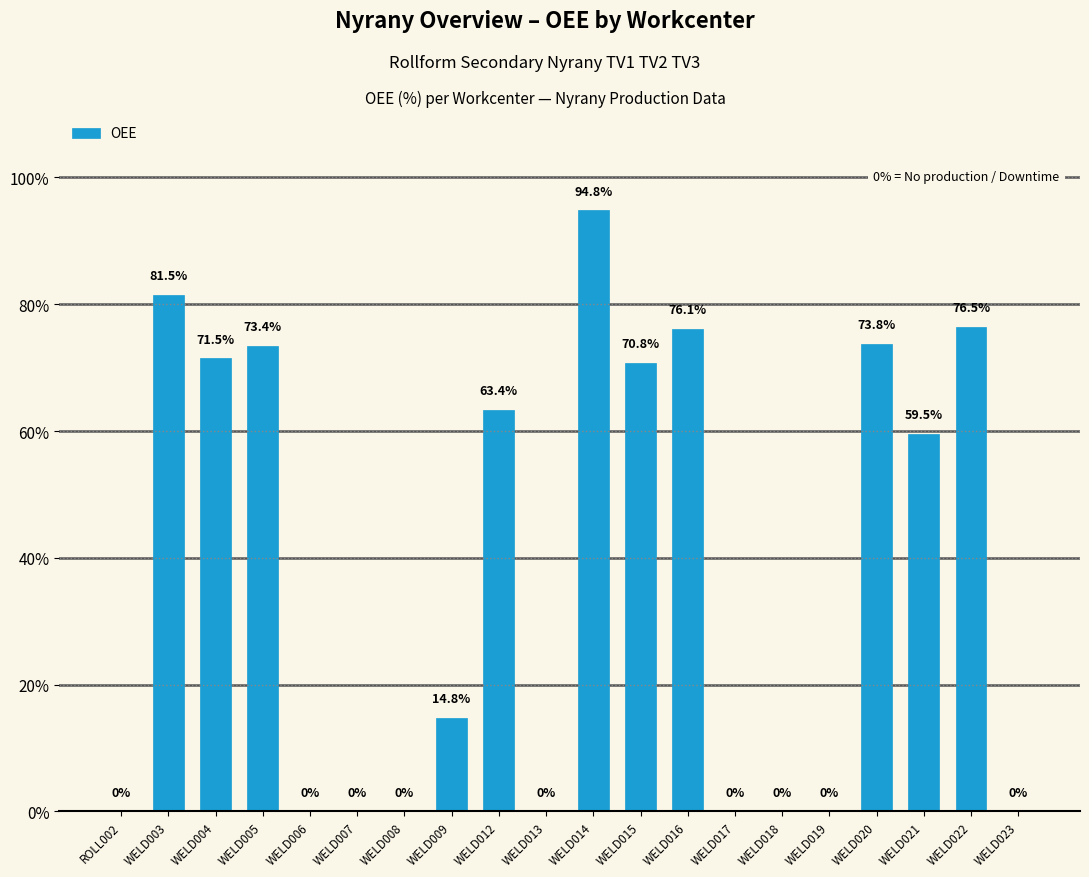

How many data points does each series have?

20